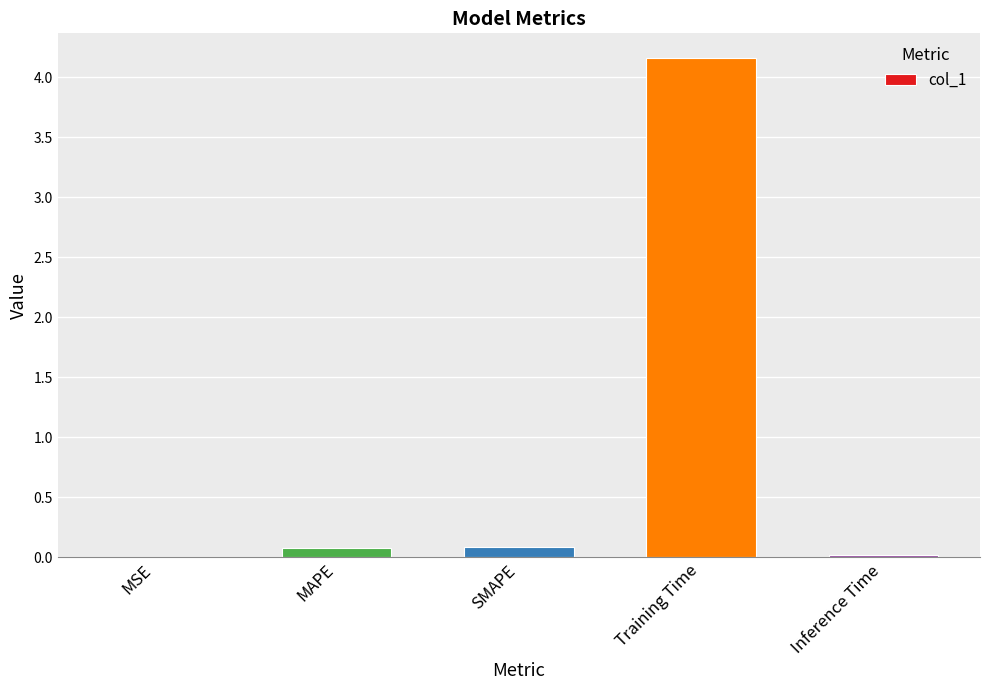

Are the bars grouped side by side (vs. stacked)?

No